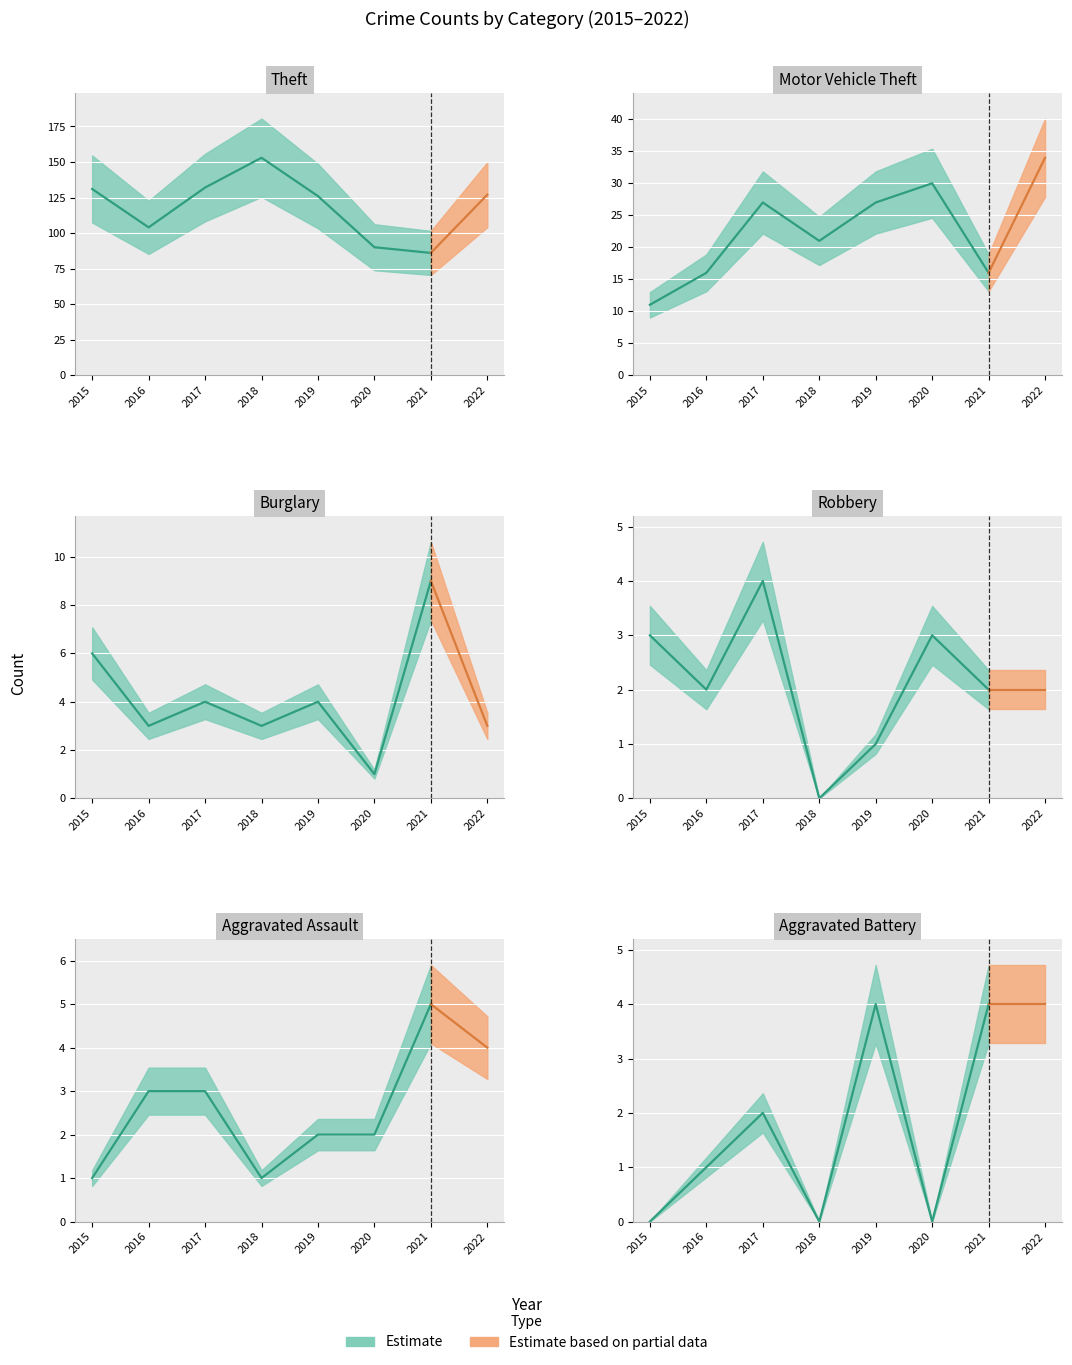

True or false: Motor Vehicle Theft and Aggravated Assault intersect in this chart.

False